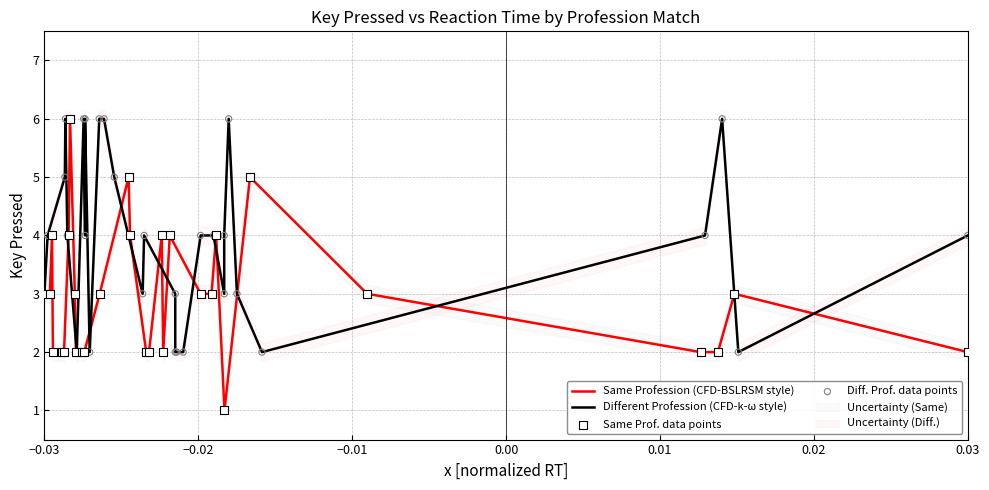

Which series has the largest Y range (max minus min)?

Same Profession (CFD-BSLRSM style)